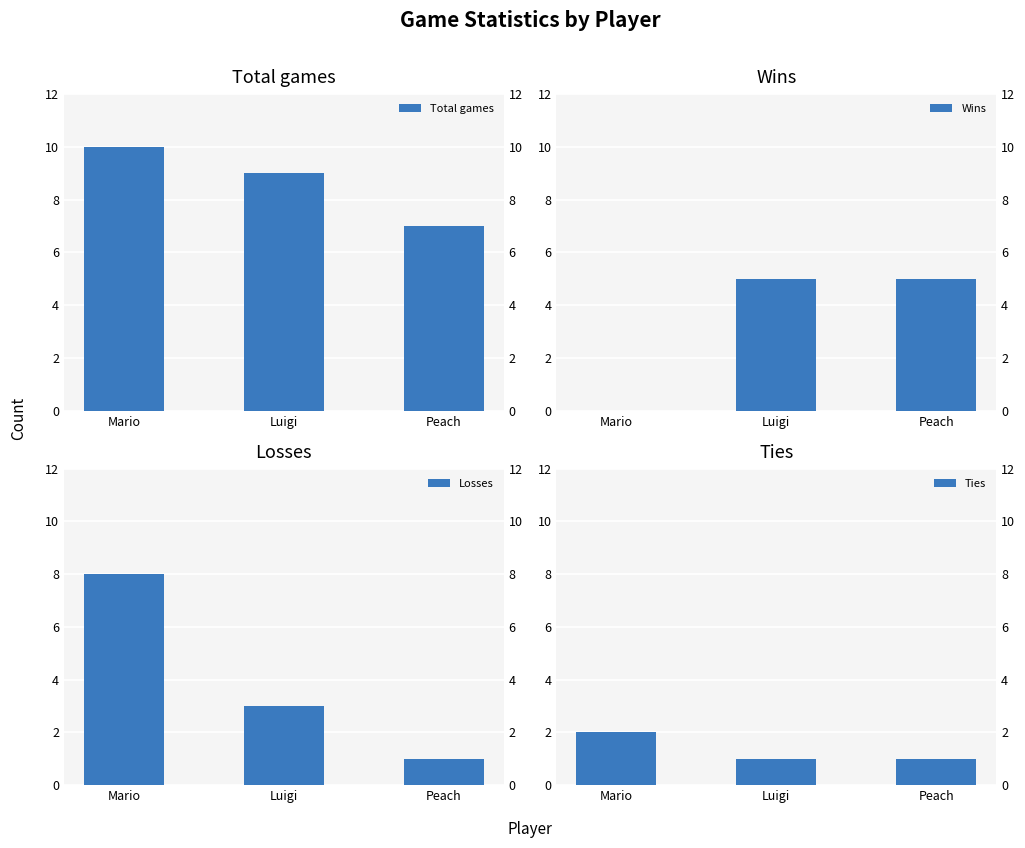

What position from the right is Mario?

3